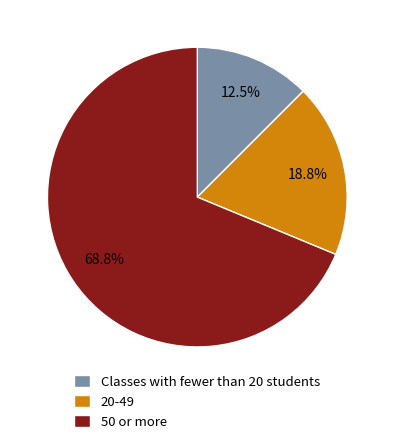

Count the number of slices in the pie.

3